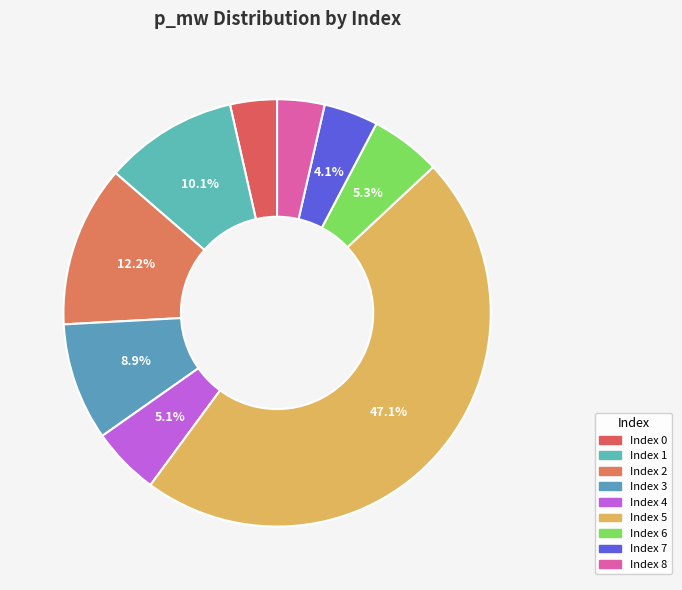

How many segments does this pie chart have?

9